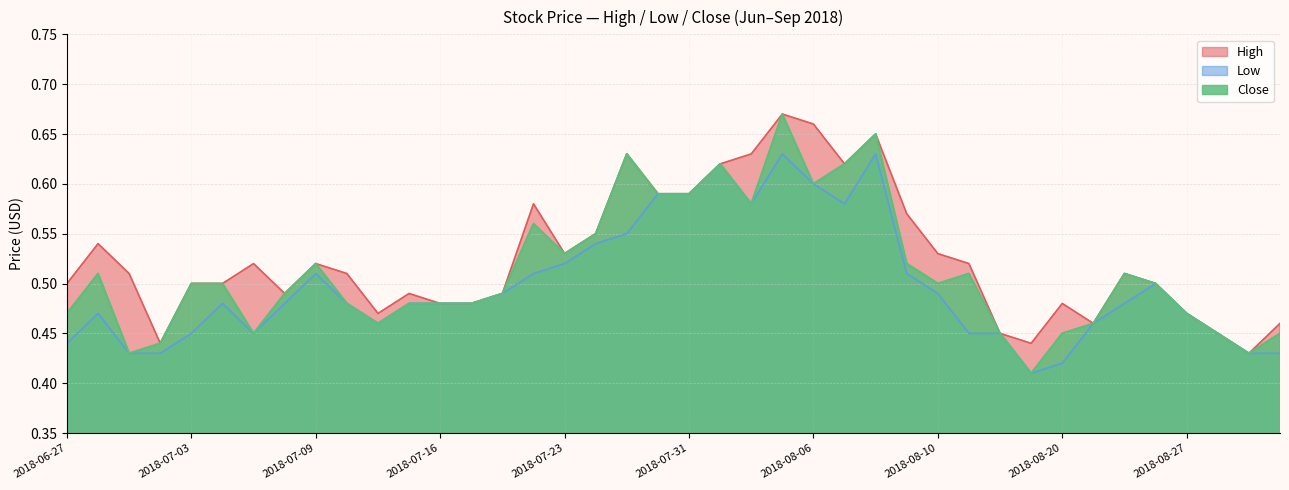

Is it true that Low equals 0.6 at 2018-08-20?

False